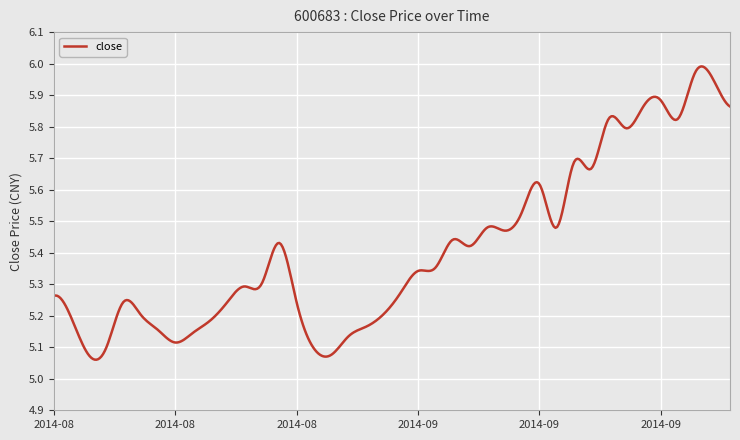

What is the difference between the maximum and minimum values?

0.9